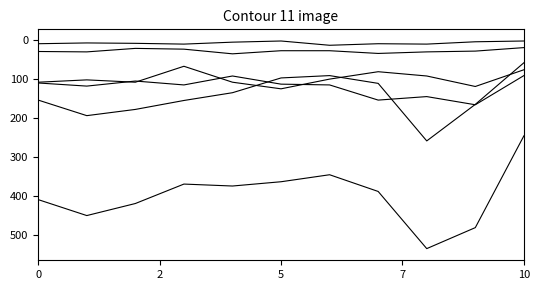

How many lines are shown in the chart?

6